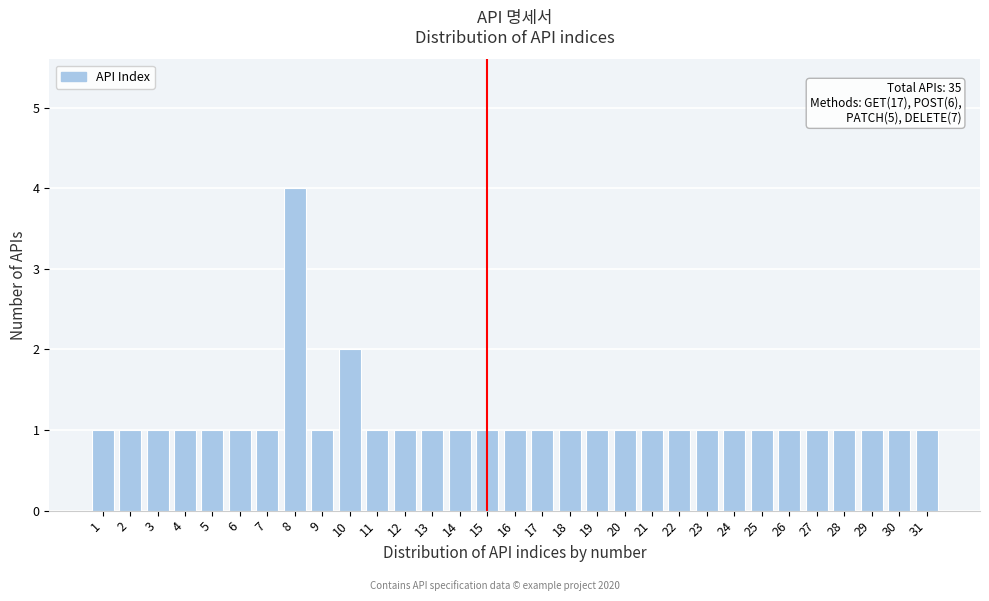

Which range on the x-axis has the tallest bar?

7.5 to 8.5